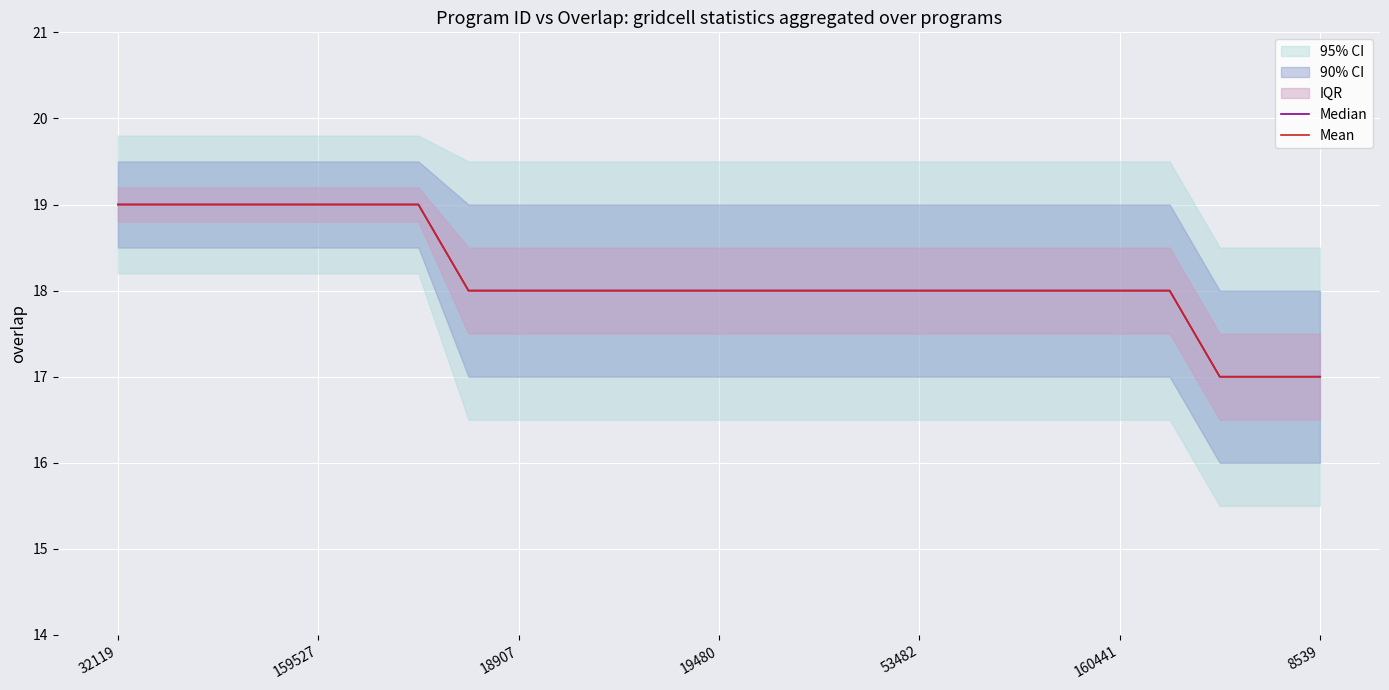

What value does the Median series have at 19?

18